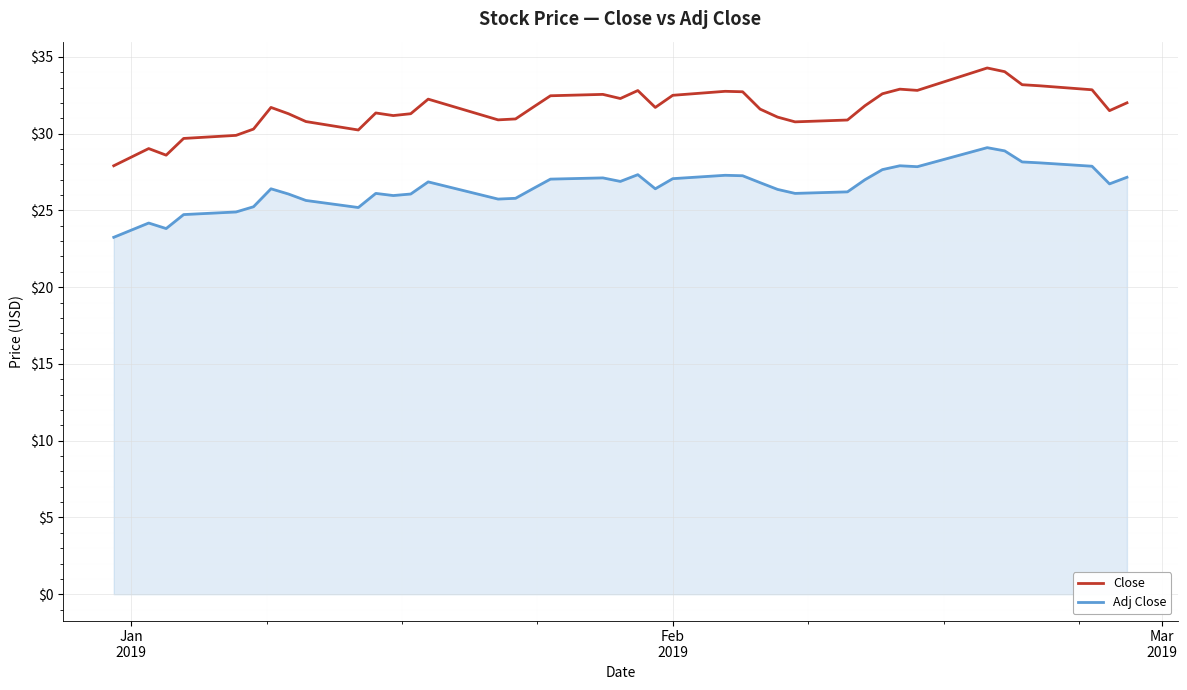

List the series in order of their overall mean, lowest first.

Adj Close, Close